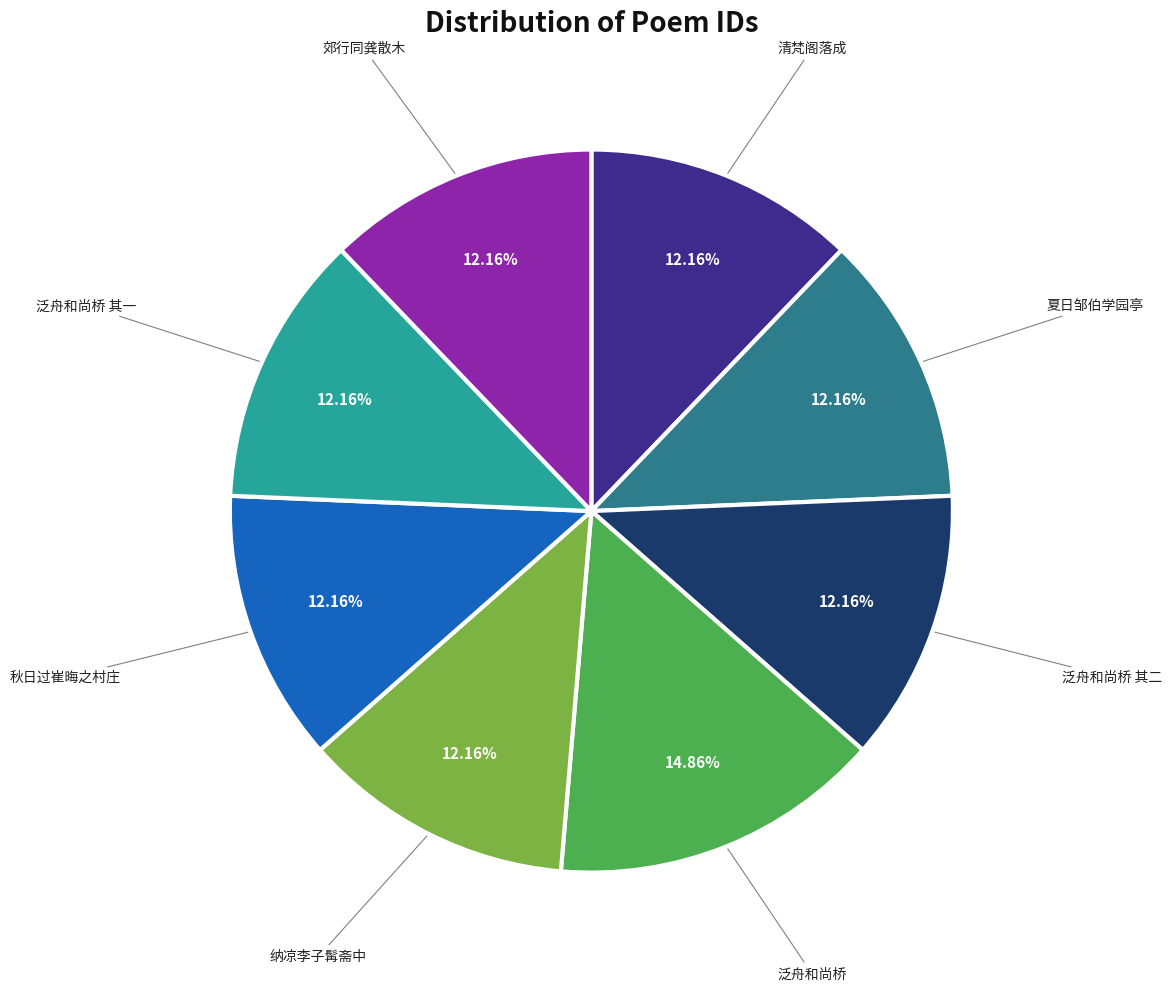

To the nearest percent, what is the average slice percentage?

12%